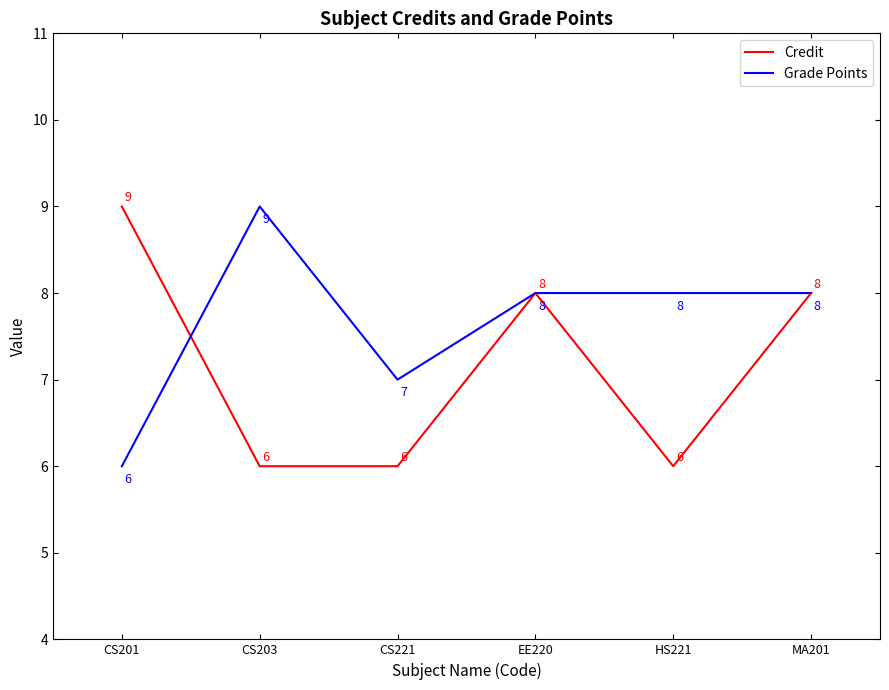

At which label does Credit reach its peak?

CS201